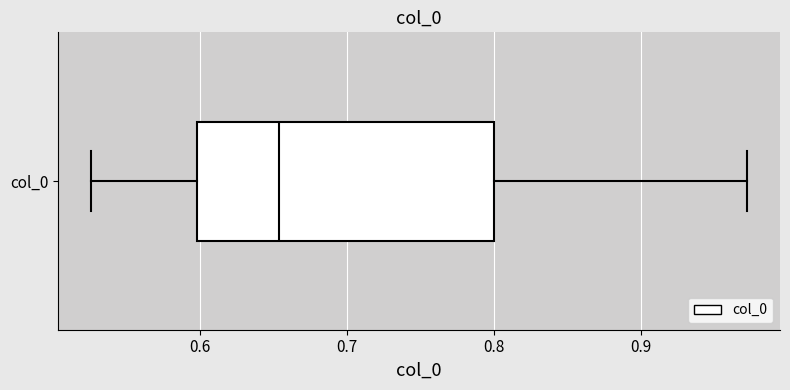

Read this box plot against the x-axis: the position of the median line, the range covered by the box, and the ends of both whiskers. The values are not printed on the chart, so give them approximately, as read against the axis.

median 0.65, box 0.60 to 0.80, whiskers 0.53 to 0.97